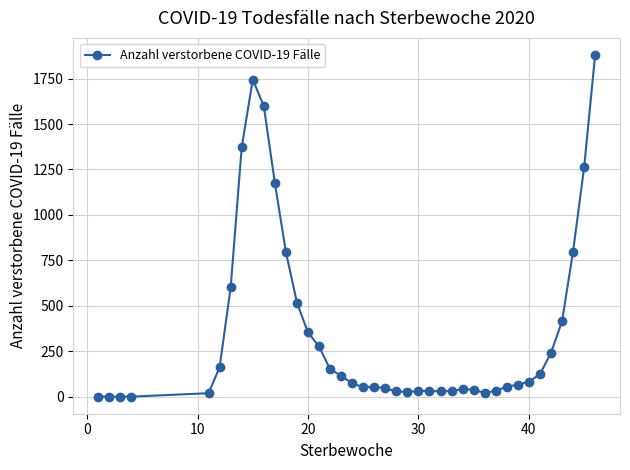

True or false: the data has more than 1 interior local peaks.

True